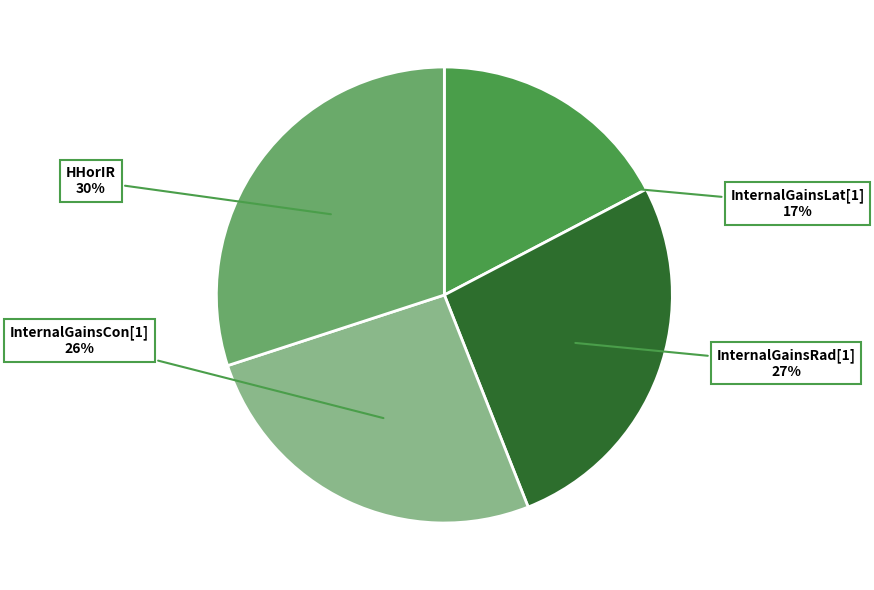

Do InternalGainsRad[1] and InternalGainsLat[1] together represent more than half of the pie?

No